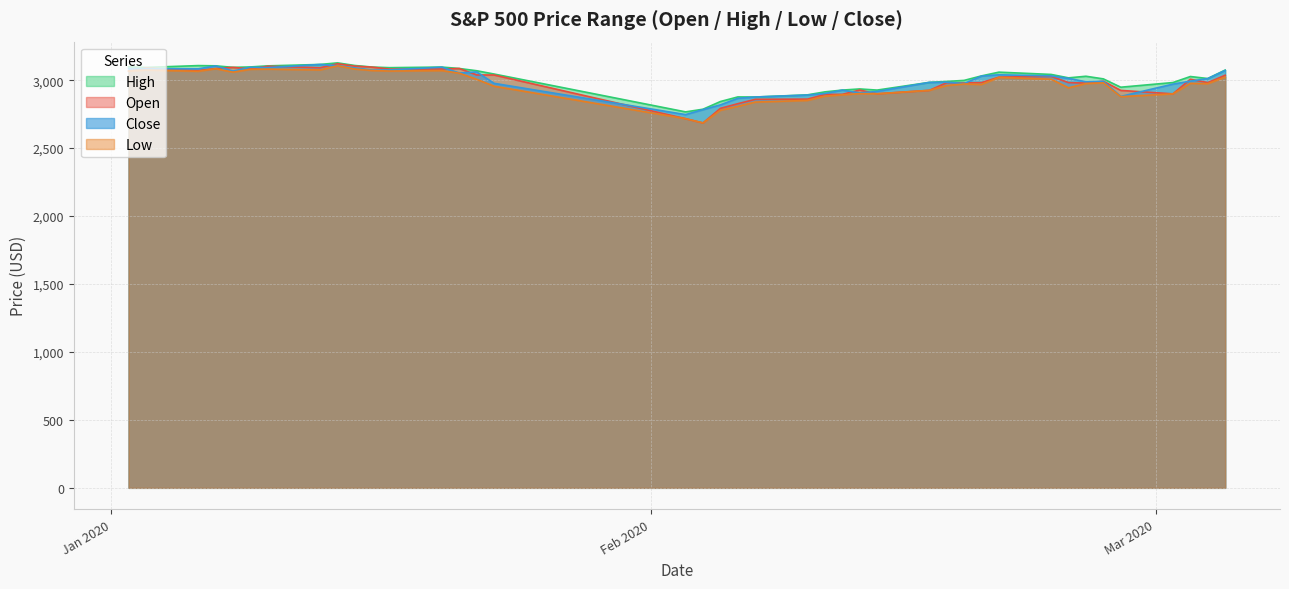

True or false: High and Open cross at least once.

False